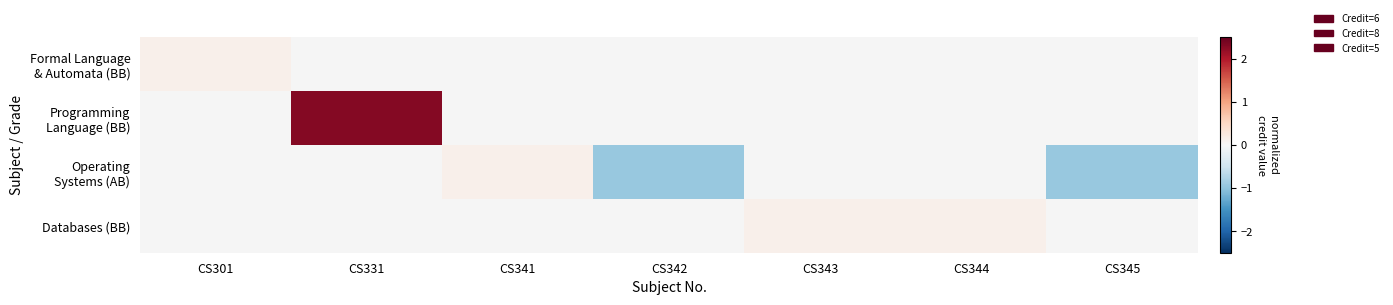

Rank the series at CS301 from lowest to highest value.

Formal Language & Automata (BB), Programming Language (BB), Operating Systems (AB), Databases (BB)